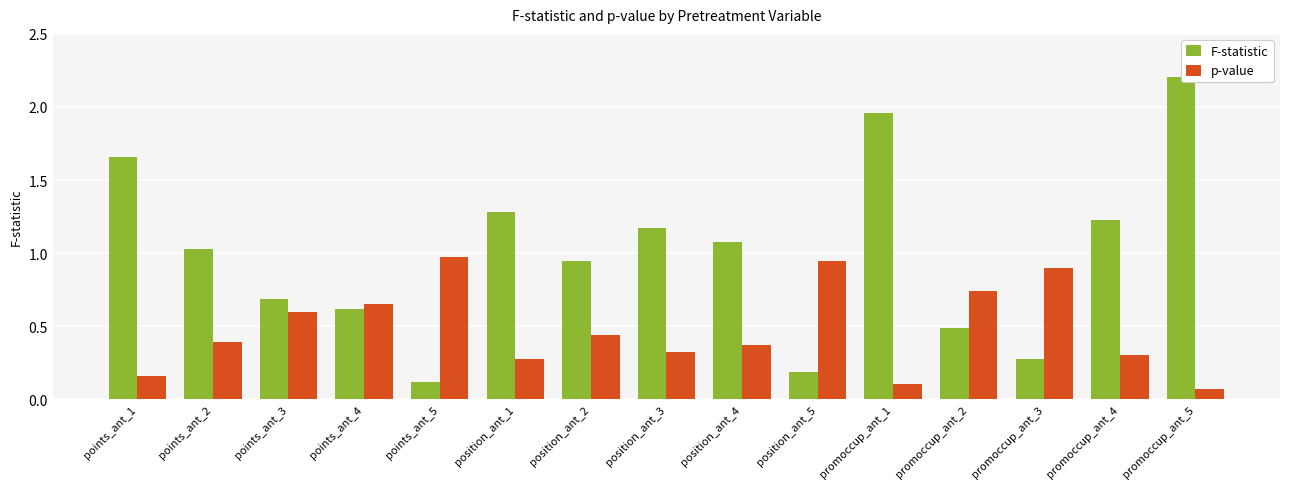

What is the total value across all series at position_ant_2?

1.4